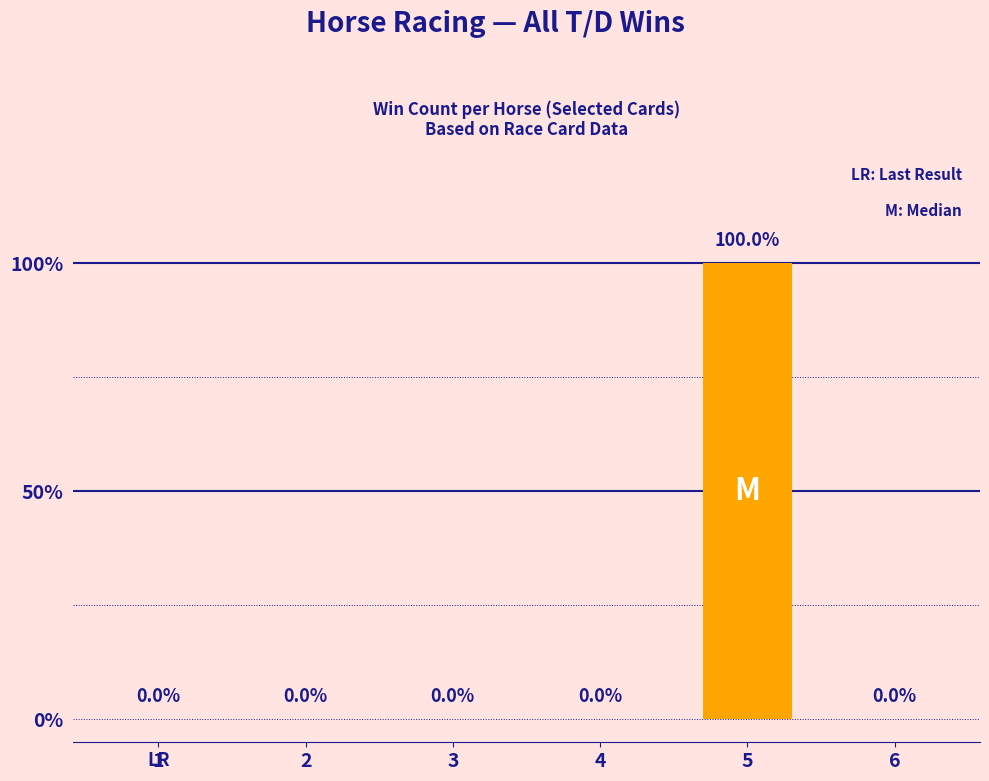

Reading left to right, what are all the values shown in this chart?

1=0	2=0	3=0	4=0	5=1	6=0